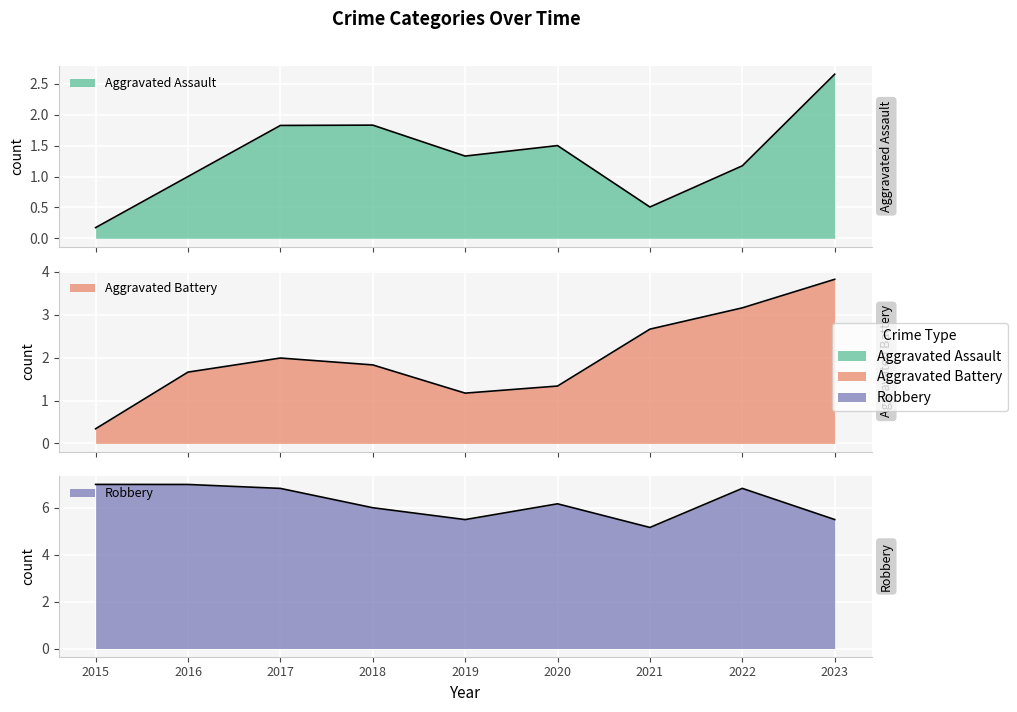

How many lines are shown in the chart?

3